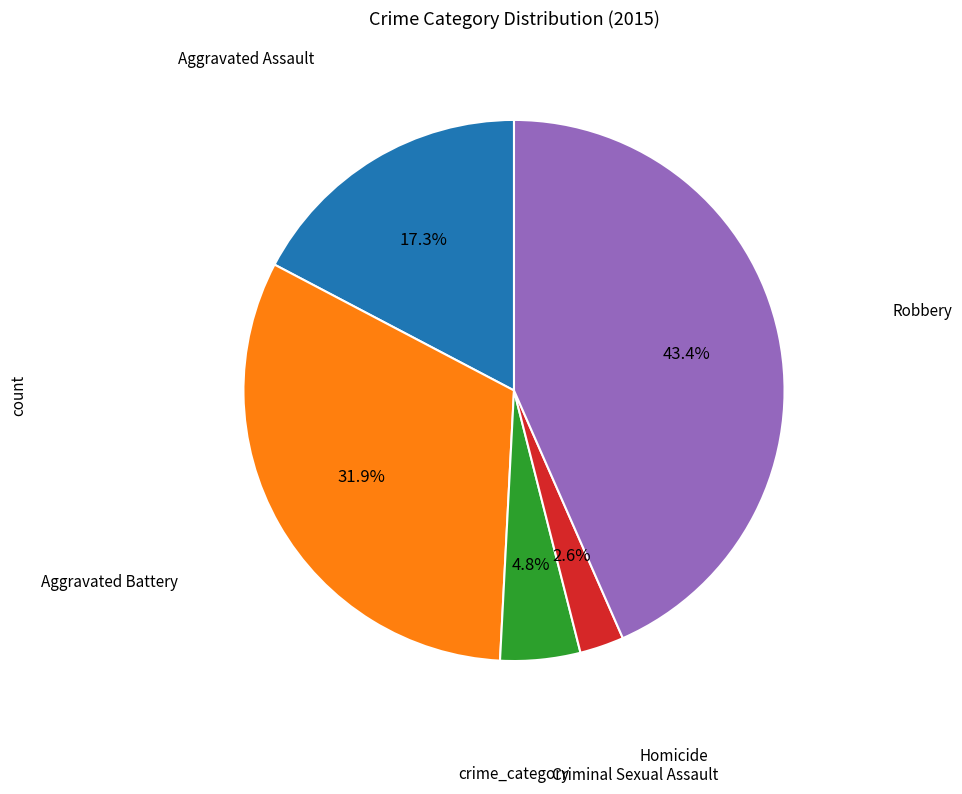

To the nearest percent, what is the difference between the largest and smallest slice percentages?

41%